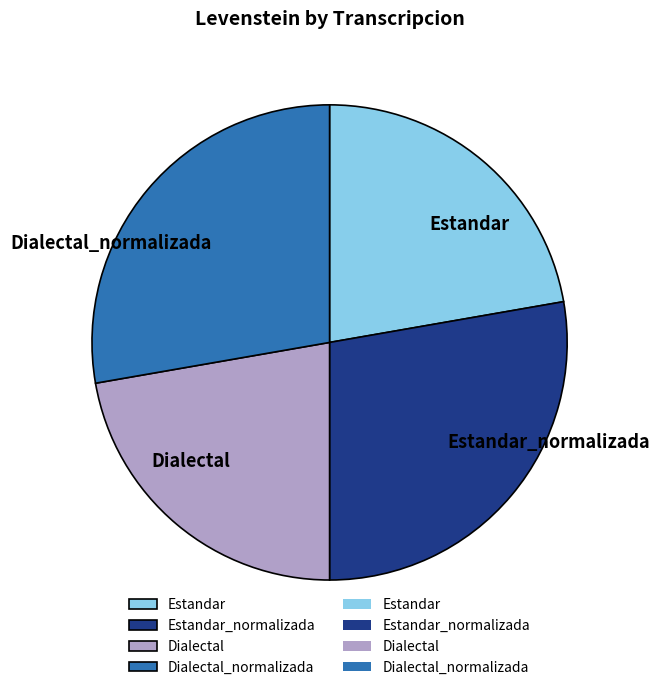

What is the ratio of the value at Dialectal_normalizada to the value at Dialectal?

1.2